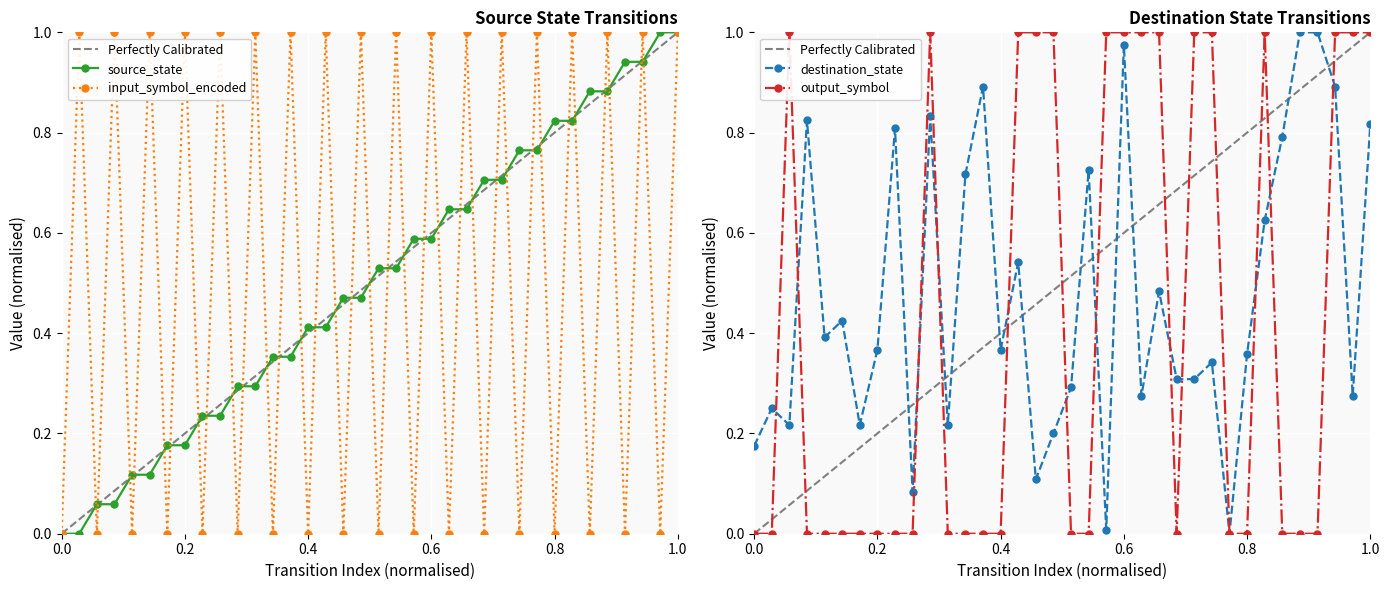

In input_symbol_encoded, how many points are lower than both neighbors (excluding endpoints)?

17